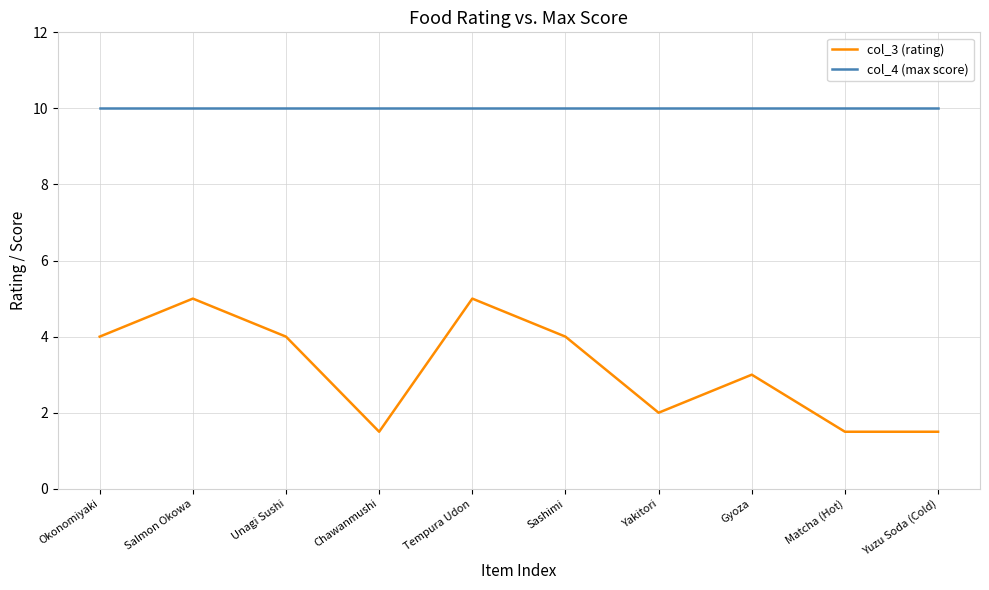

True or false: col_3 (rating) and col_4 (max score) intersect in this chart.

False